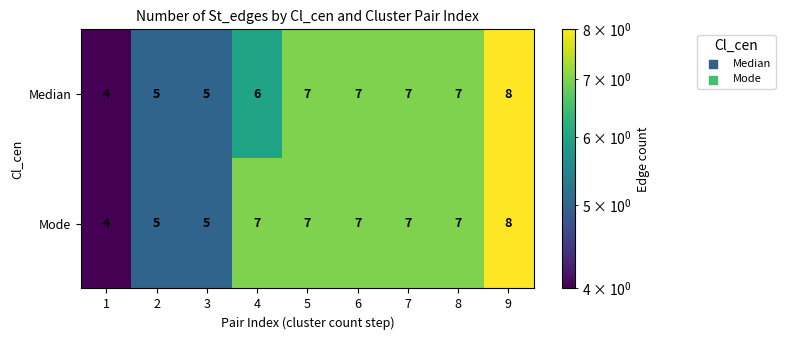

What is the average value of the Median series?

6